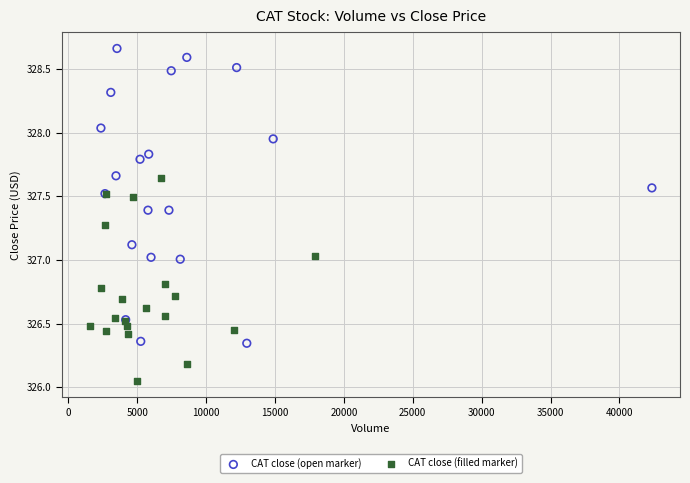

Which series contains the lowest Y value?

CAT close (filled marker)